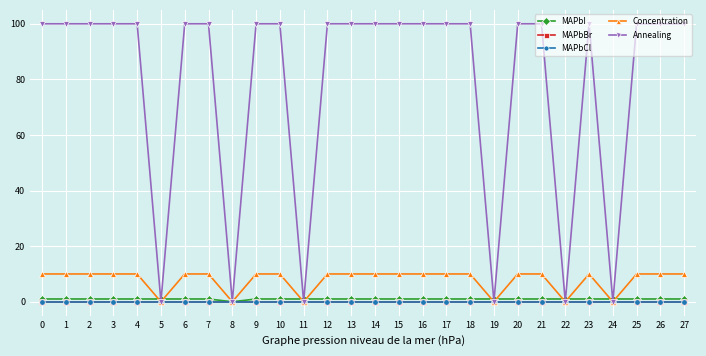

Is this an area chart (filled region under the line)?

No